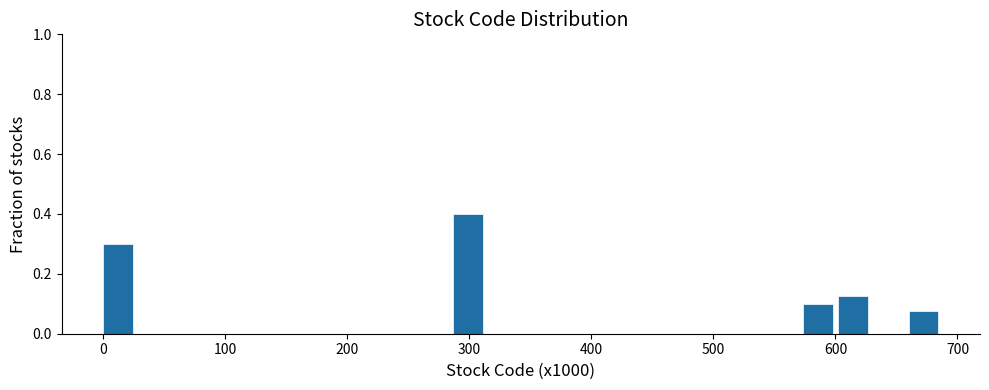

Read against the x-axis, roughly where is the centre of the tallest bar?

300